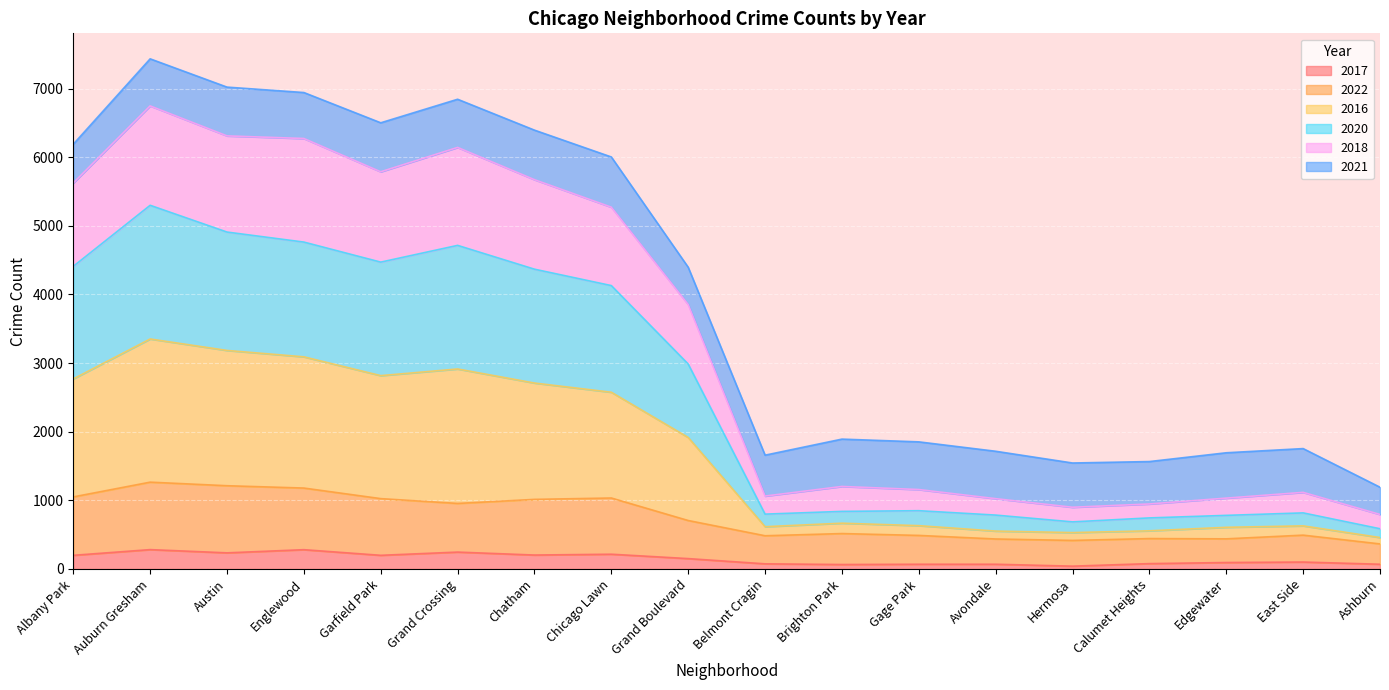

What are all the series names shown in the legend?

2017, 2022, 2016, 2020, 2018, 2021